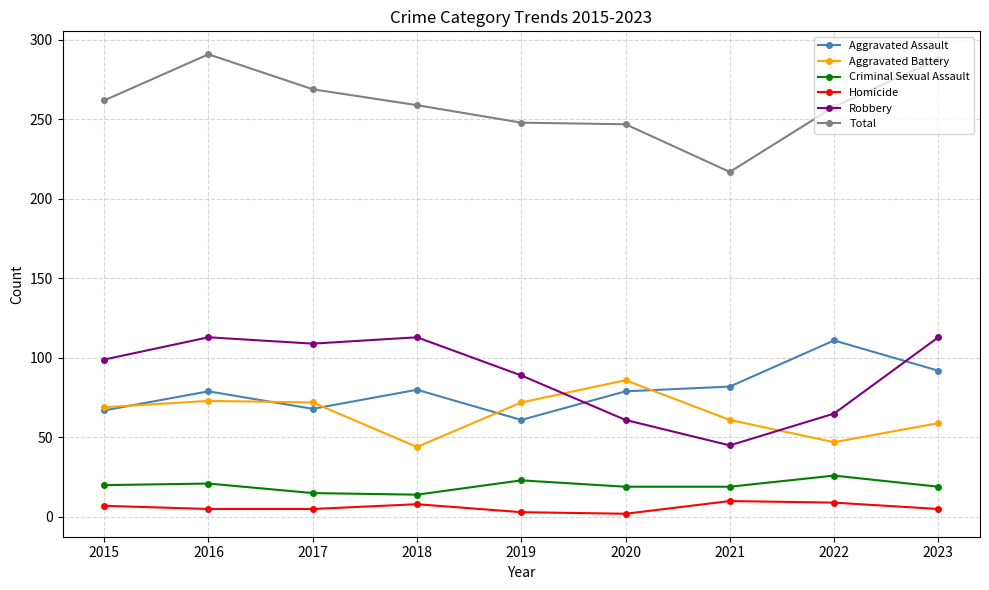

True or false: Criminal Sexual Assault and Robbery intersect in this chart.

False